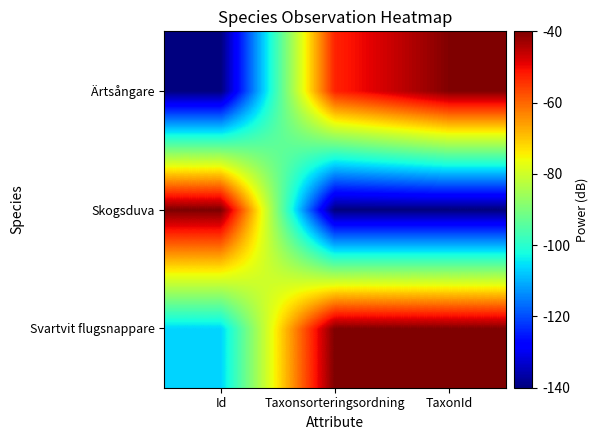

What is the total value across all series at TaxonId?

-220.3